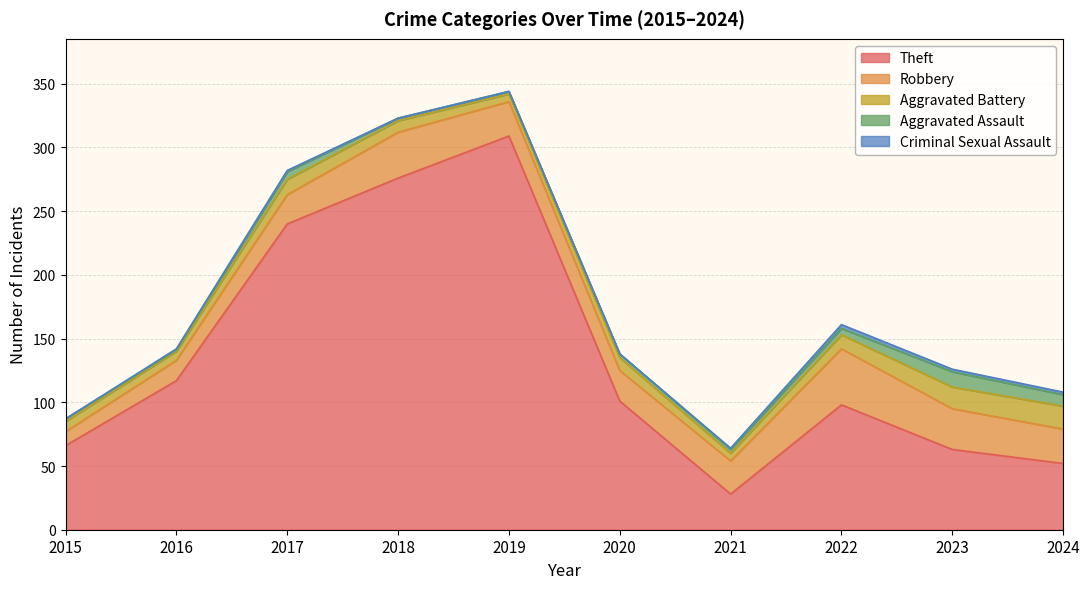

Where does the Theft series first go above 101?

2016